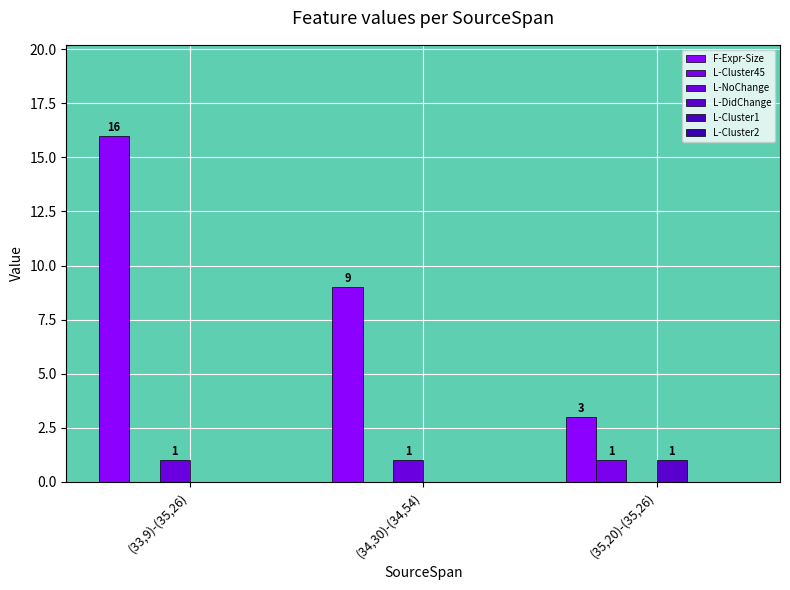

Does the chart contain stacked bars?

No